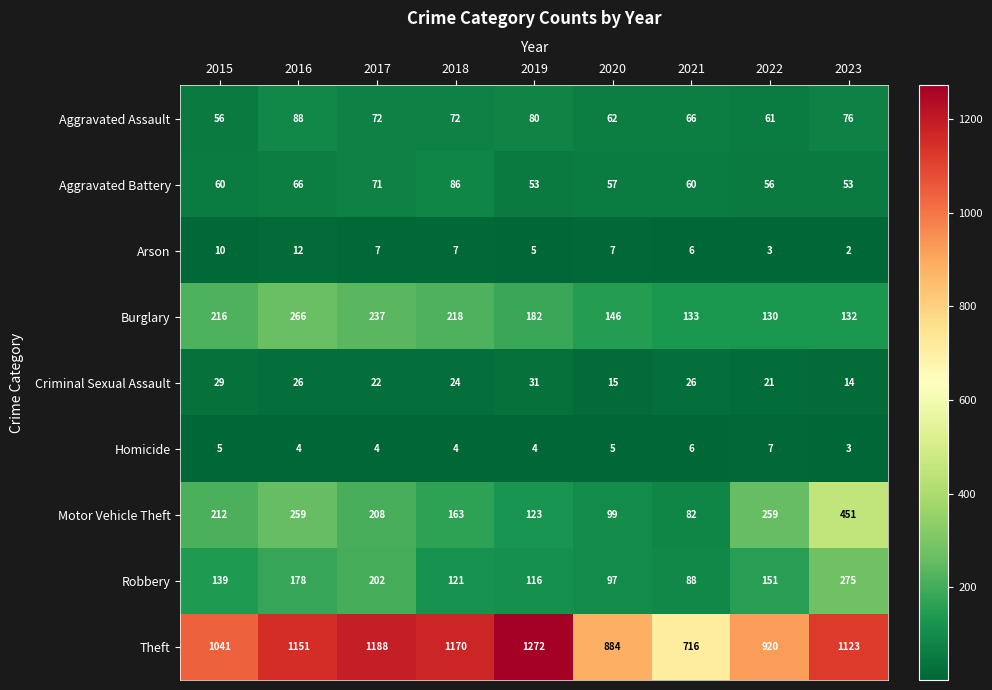

Where does the Theft series first go above 1123?

2016